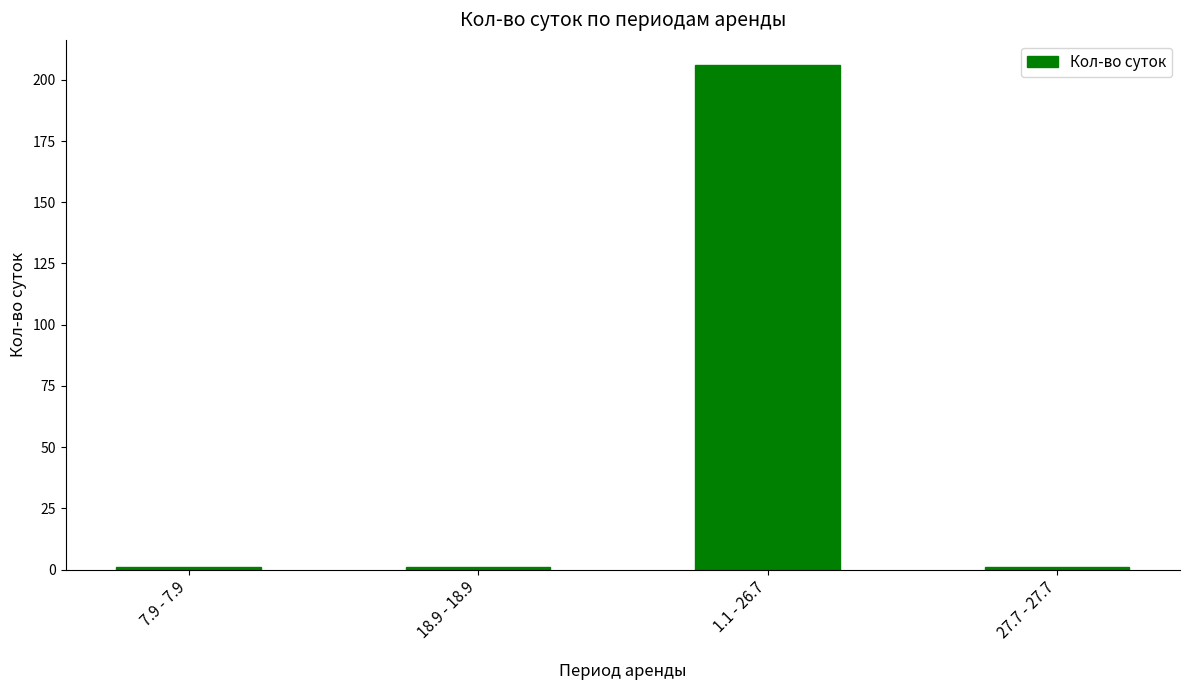

What is the label of the 2nd bar from the left?

18.9 - 18.9